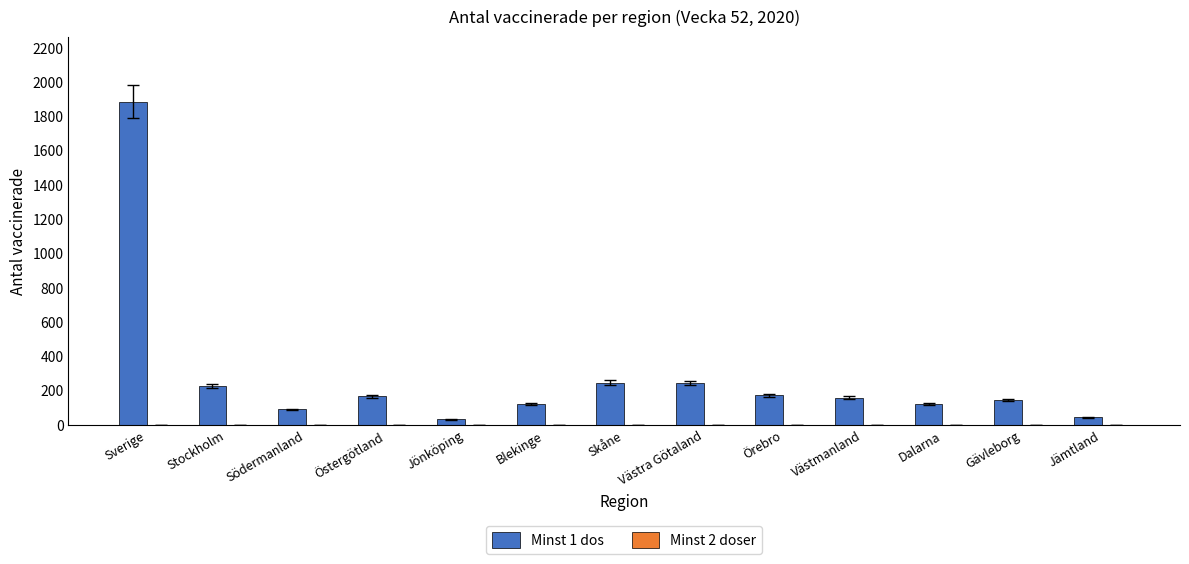

What is the difference between the maximum and minimum values?

1853